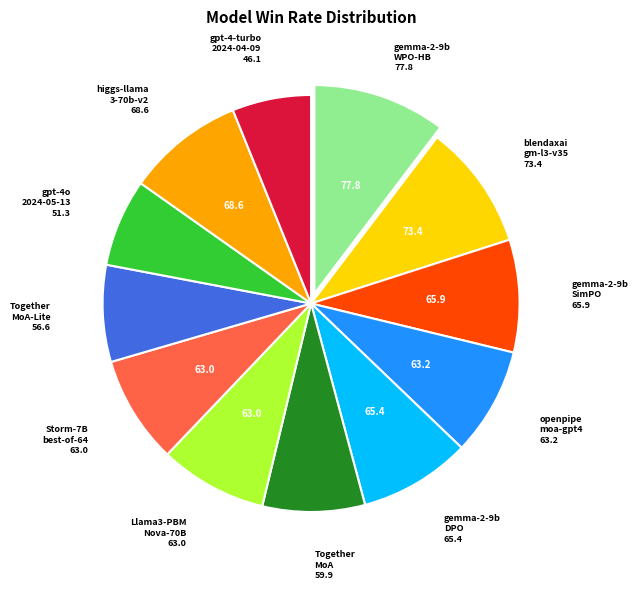

Is there a majority slice in this chart?

No